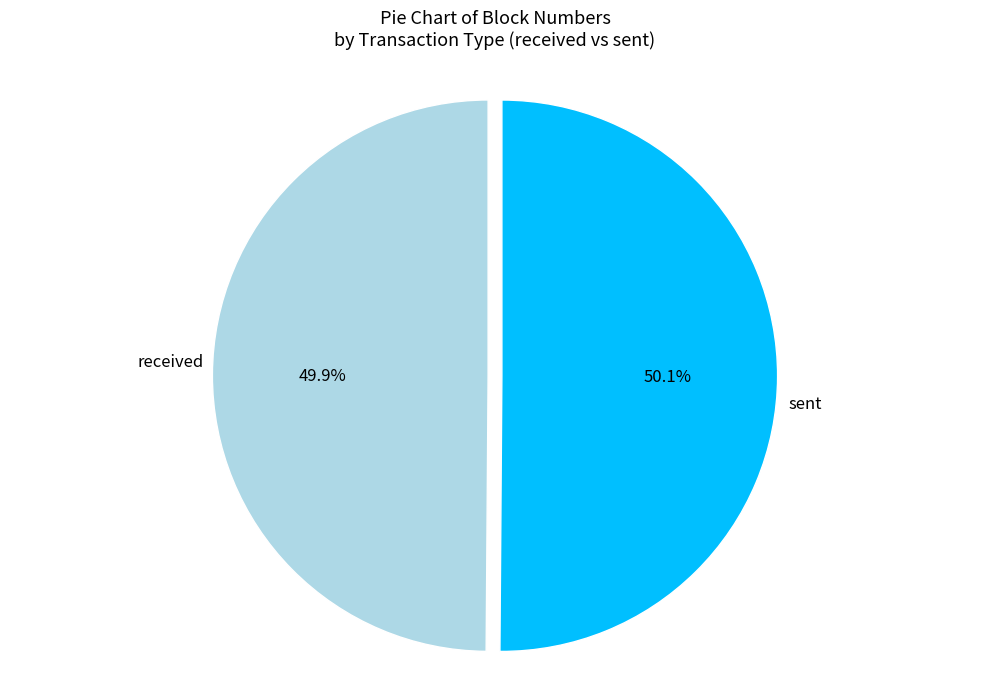

To the nearest percent, what percentage of the pie is received?

50%